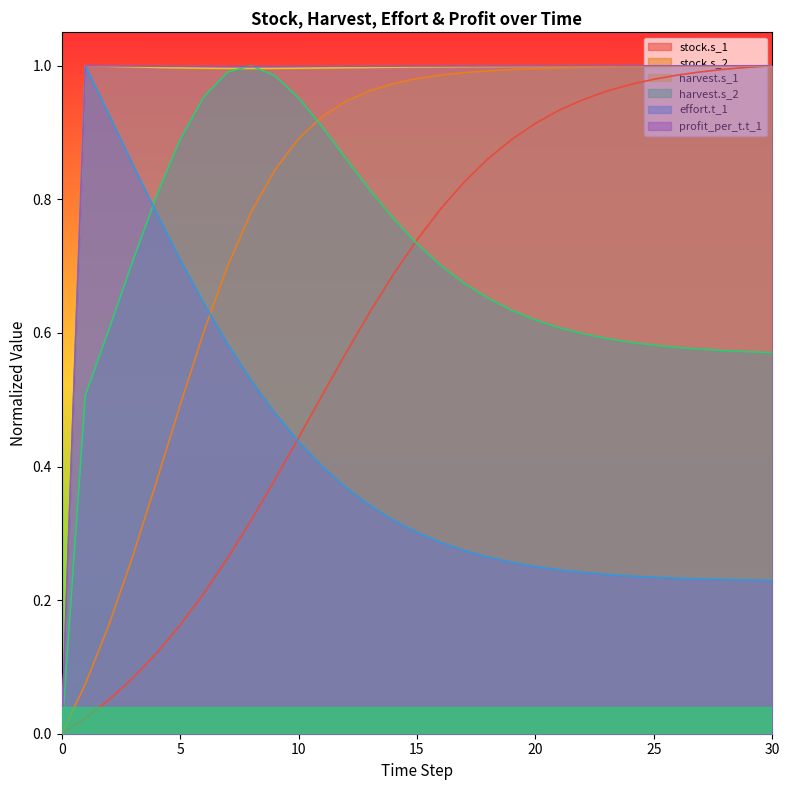

Is it true that harvest.s_2 equals 0.3 at 0?

False